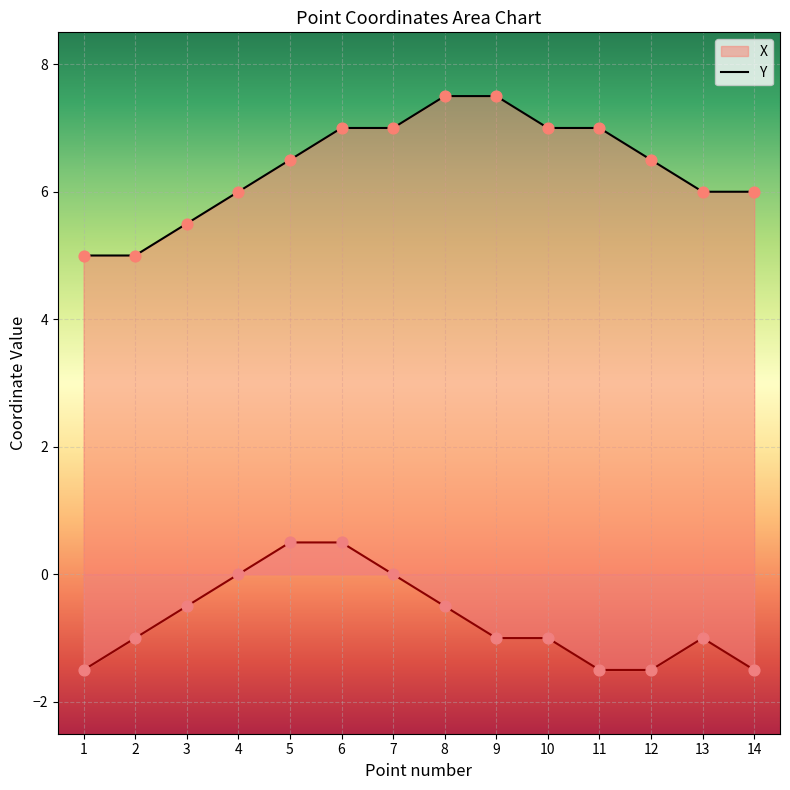

At how many categories does at least one series exceed 2?

14